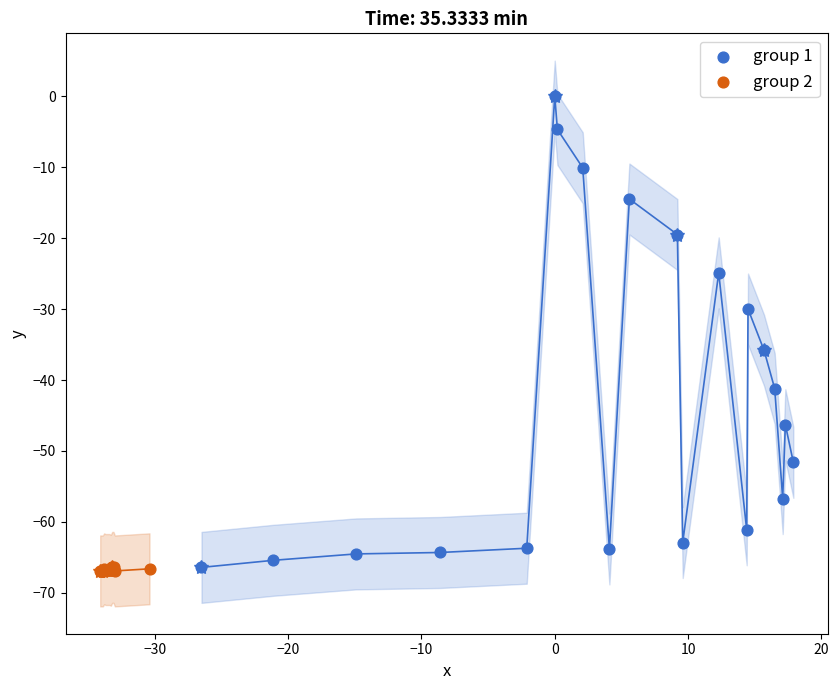

Which series has the widest spread of Y values?

group 1